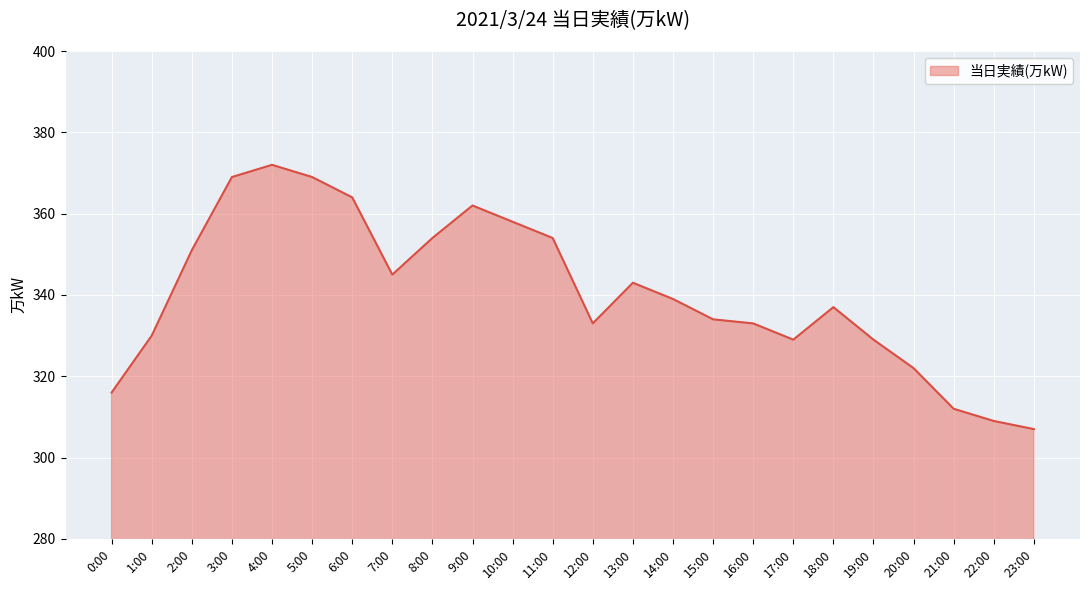

What is the sum of all values?

8171